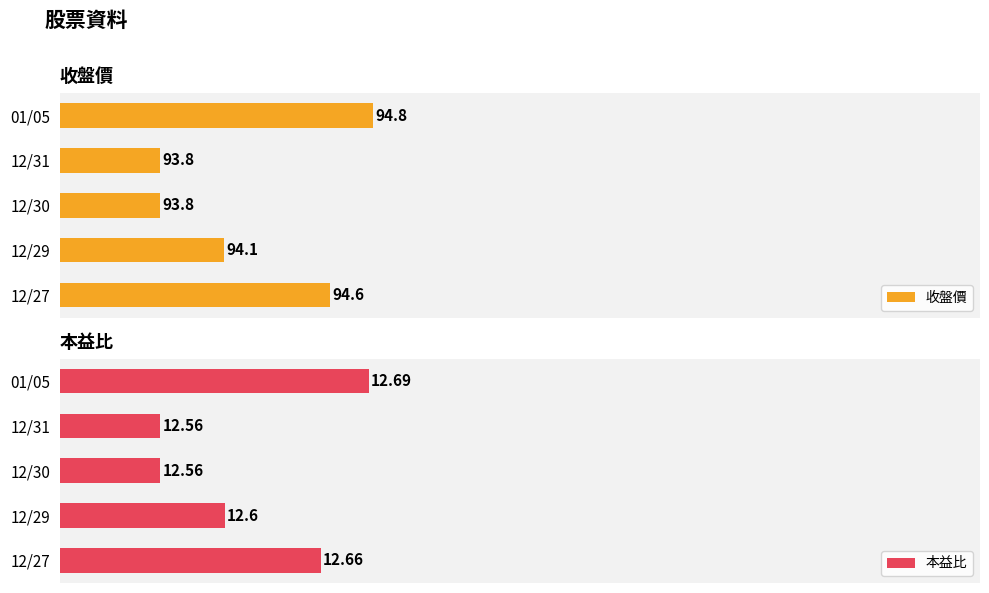

Does the chart contain any negative values?

No